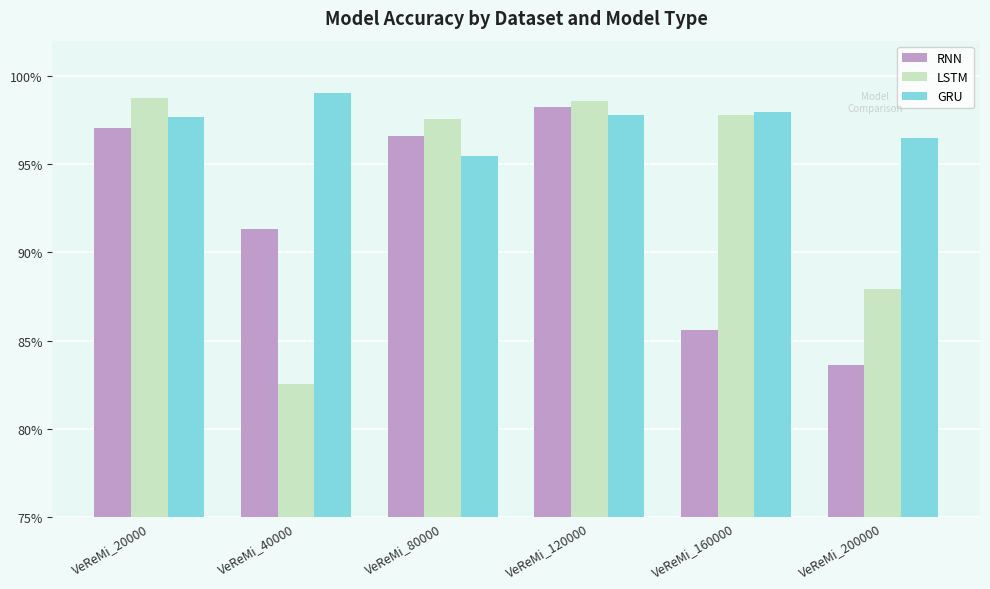

Reading left to right, what are all the values shown in this chart?

RNN: VeReMi_20000=1.0	VeReMi_40000=0.9	VeReMi_80000=1.0	VeReMi_120000=1.0	VeReMi_160000=0.9	VeReMi_200000=0.8
LSTM: VeReMi_20000=1.0	VeReMi_40000=0.8	VeReMi_80000=1.0	VeReMi_120000=1.0	VeReMi_160000=1.0	VeReMi_200000=0.9
GRU: VeReMi_20000=1.0	VeReMi_40000=1.0	VeReMi_80000=1.0	VeReMi_120000=1.0	VeReMi_160000=1.0	VeReMi_200000=1.0